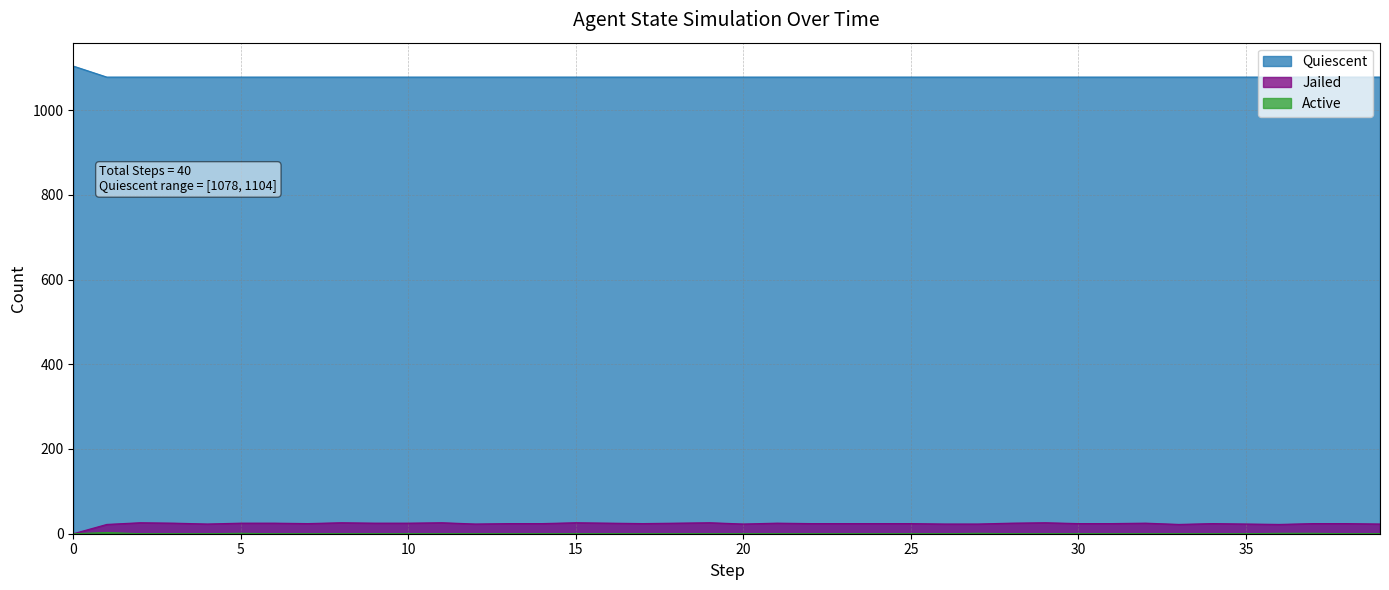

At which label is Jailed closest to 13?

1